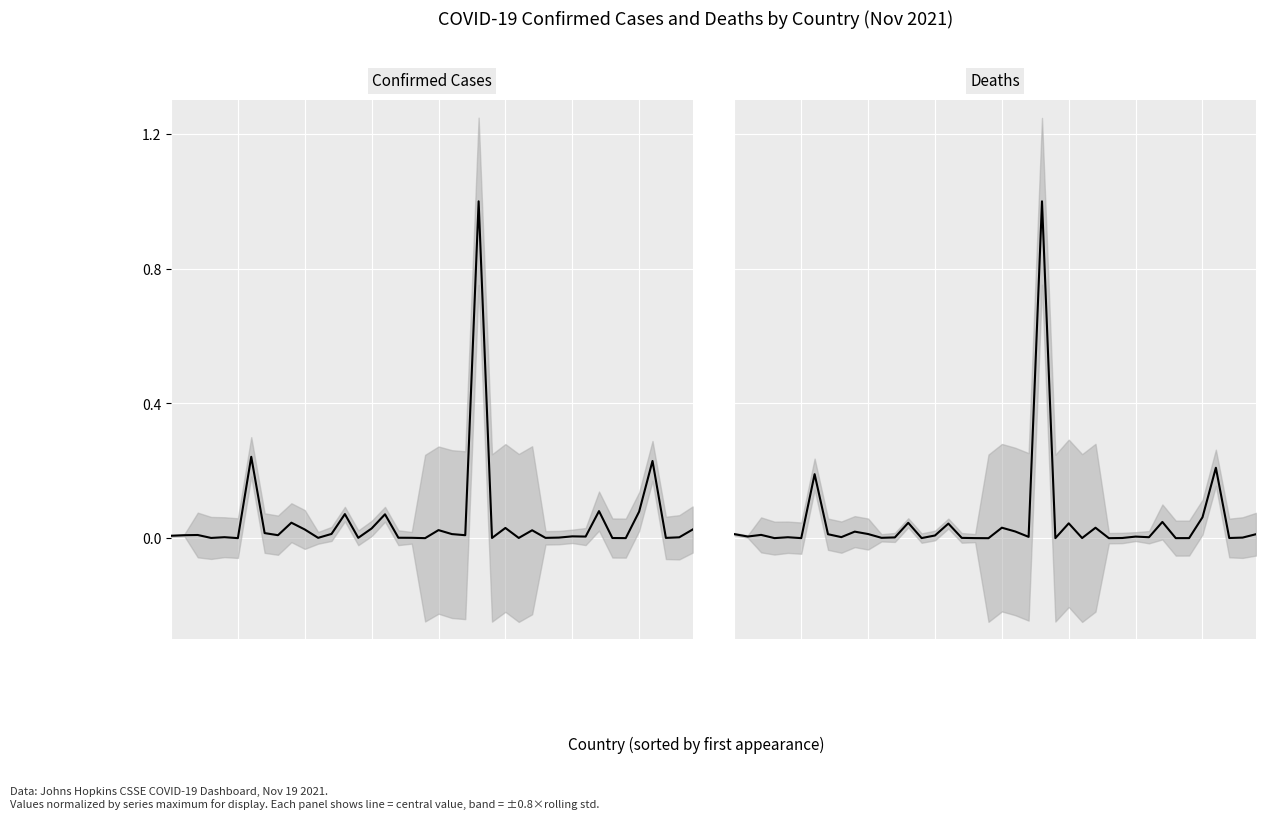

Is it true that Confirmed Cases equals 0.0 at 15?

False